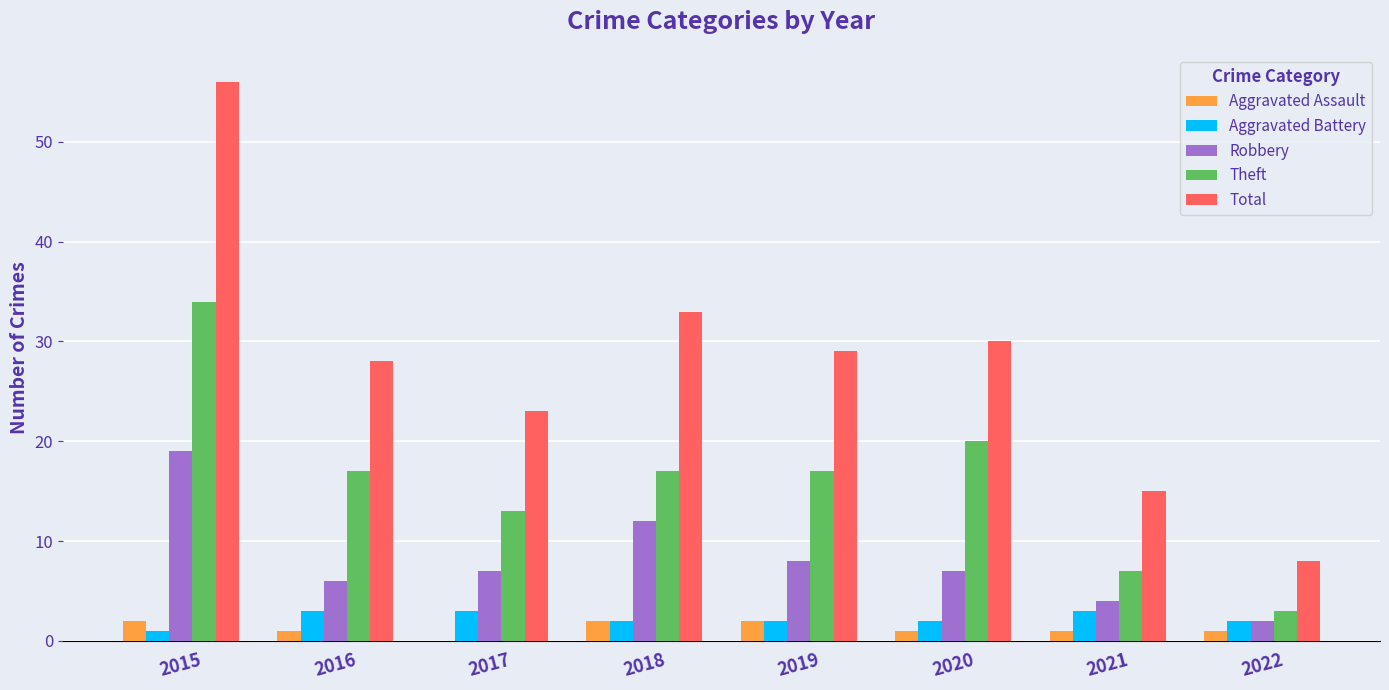

How many categories are shown in the chart?

8